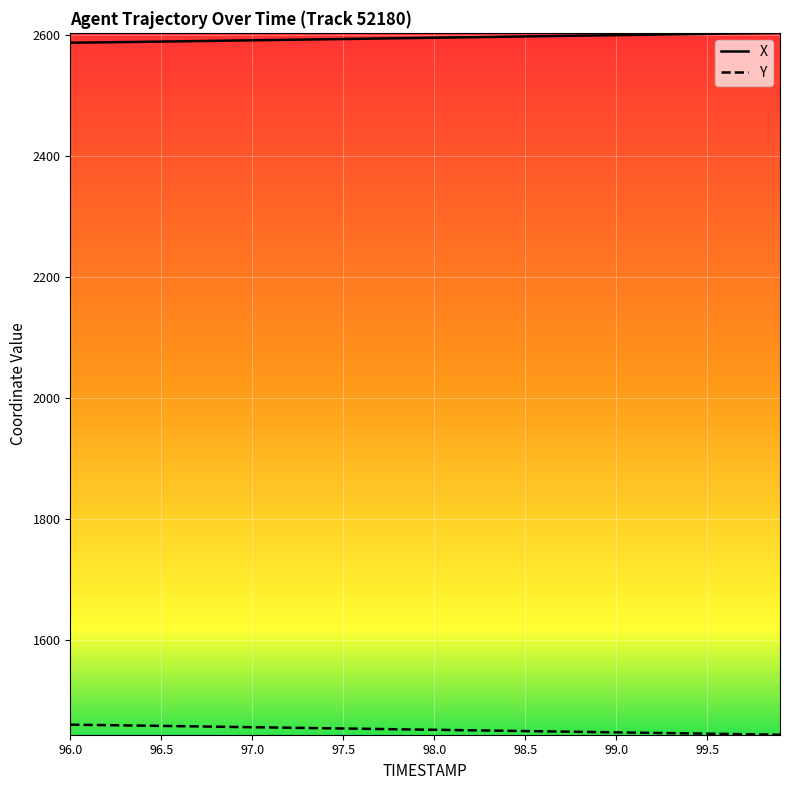

Which series has the largest total across all categories?

X